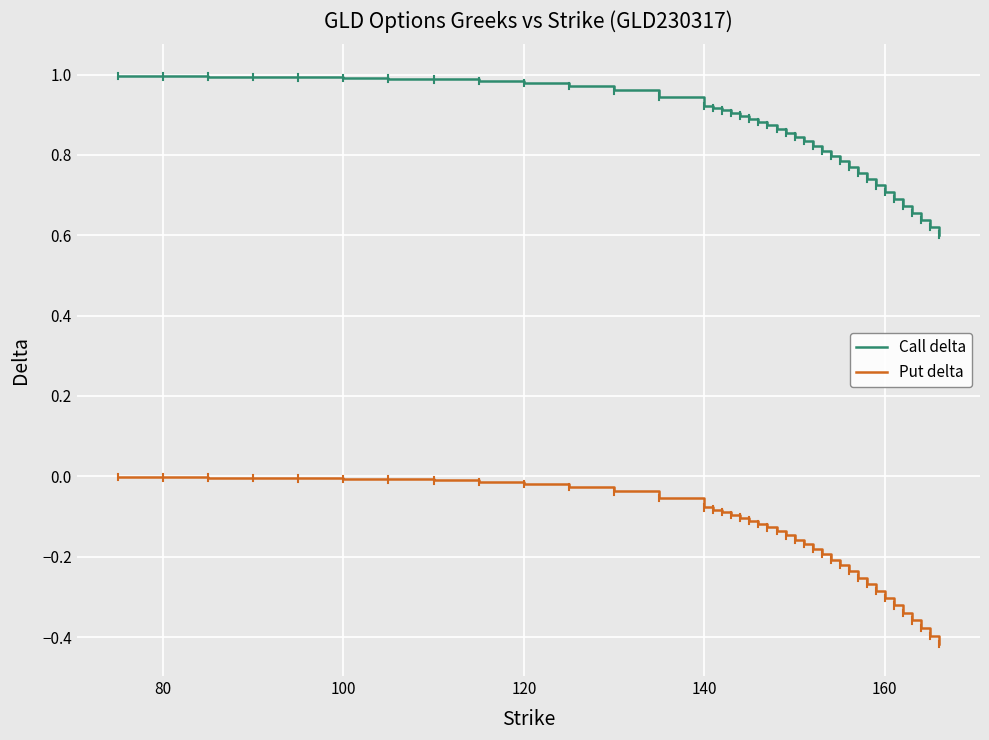

True or false: Call delta and Put delta cross at least once.

False